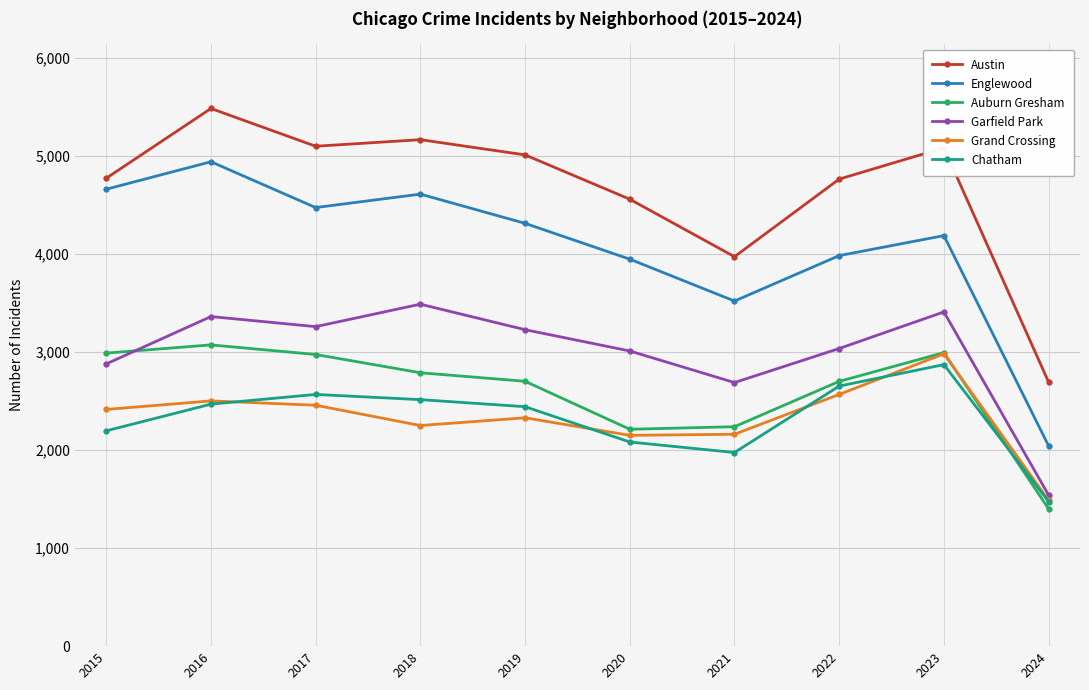

Which series has the widest spread of values?

Englewood